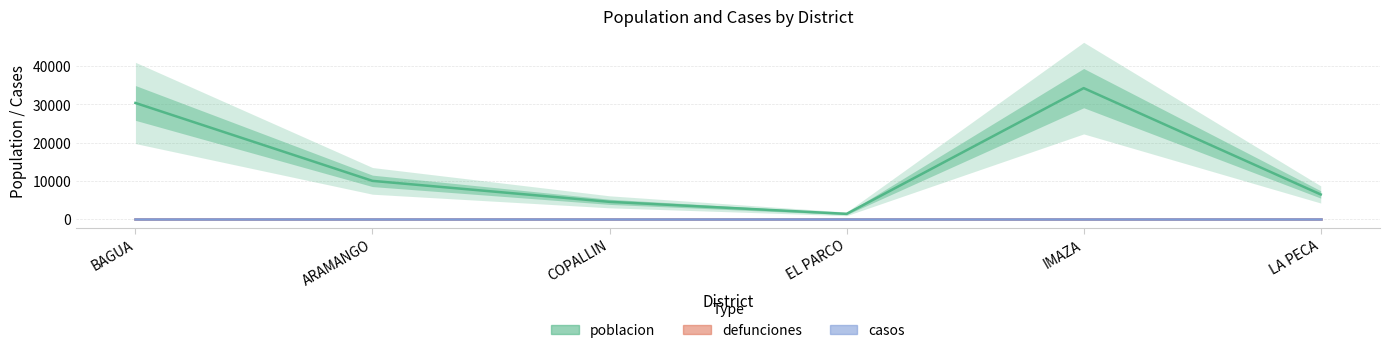

True or false: defunciones has more than 1 points higher than both neighbors.

False